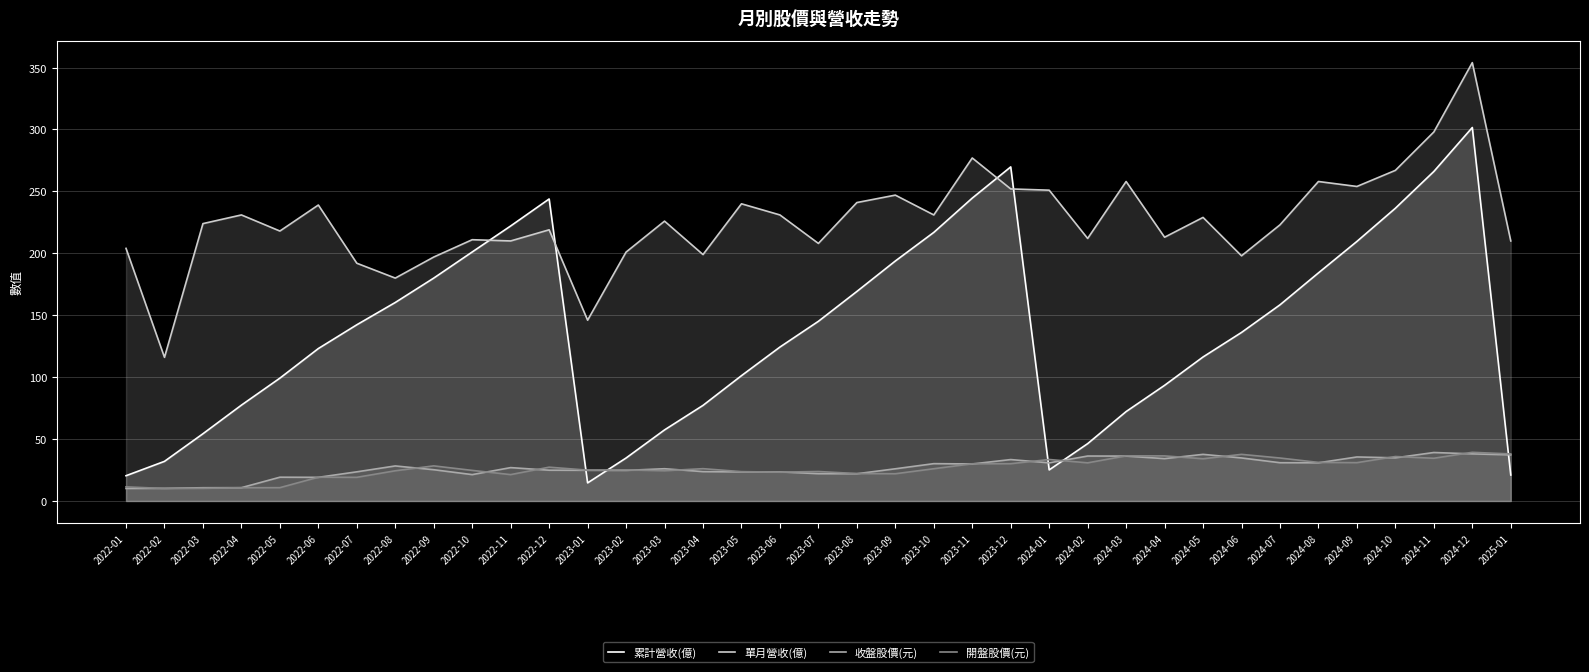

The 收盤股價(元) series shows 37.6 at 2024-05. True or false?

True